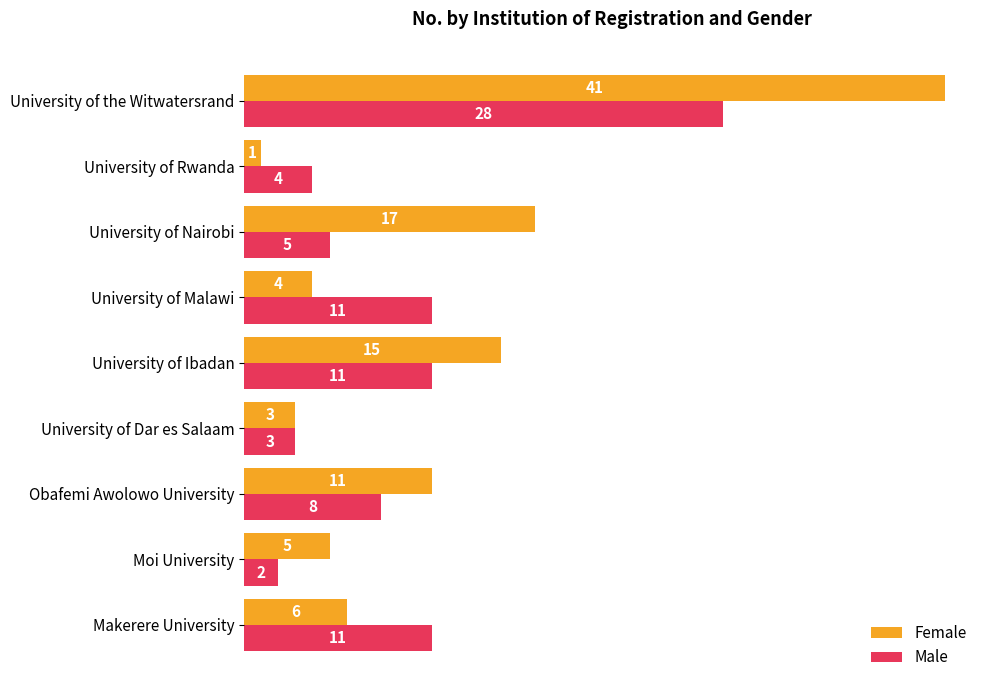

Which category has the highest value across all series?

University of the Witwatersrand